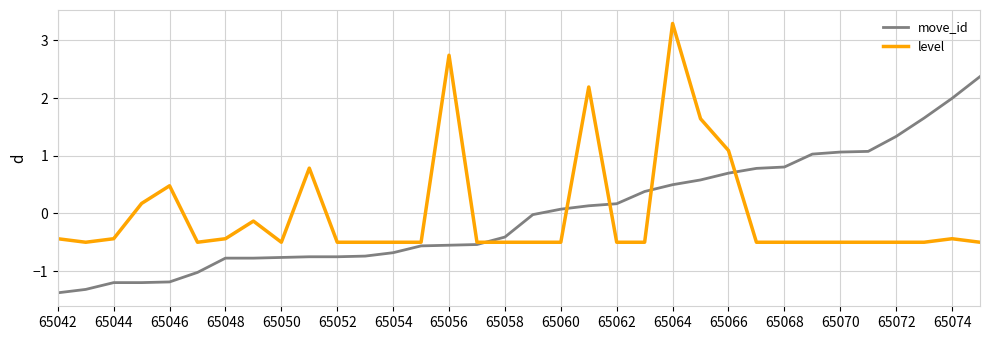

What is the maximum value shown in the chart?

3.3